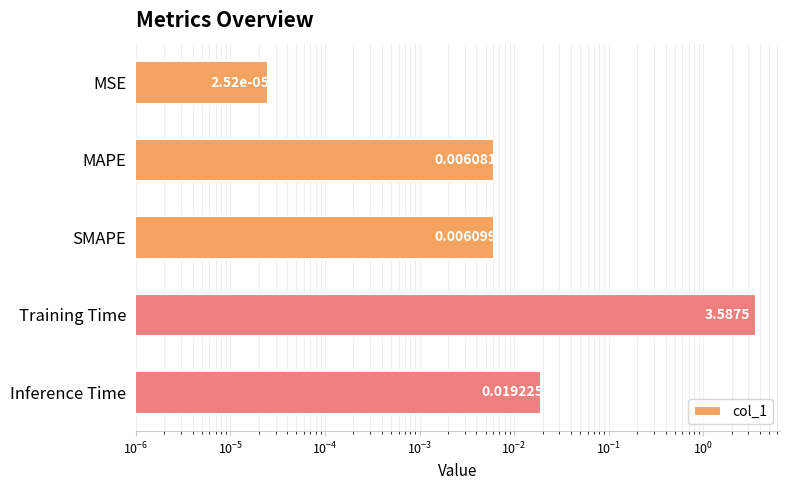

What is the sum of all values?

3.6